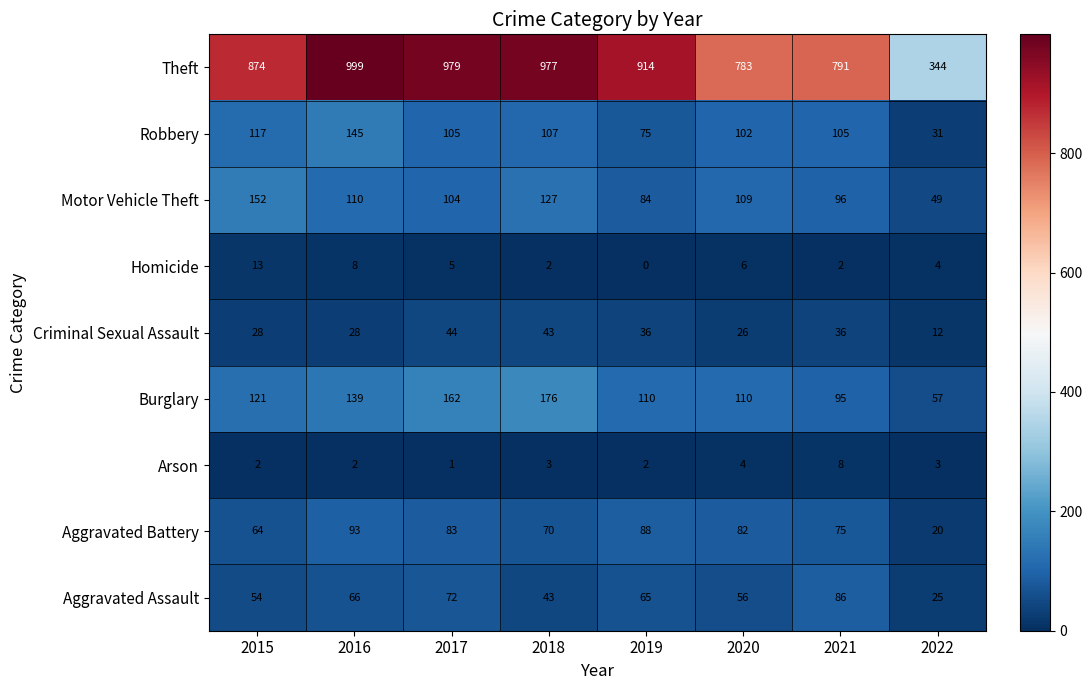

Which category has the highest value in the Aggravated Battery series?

2016